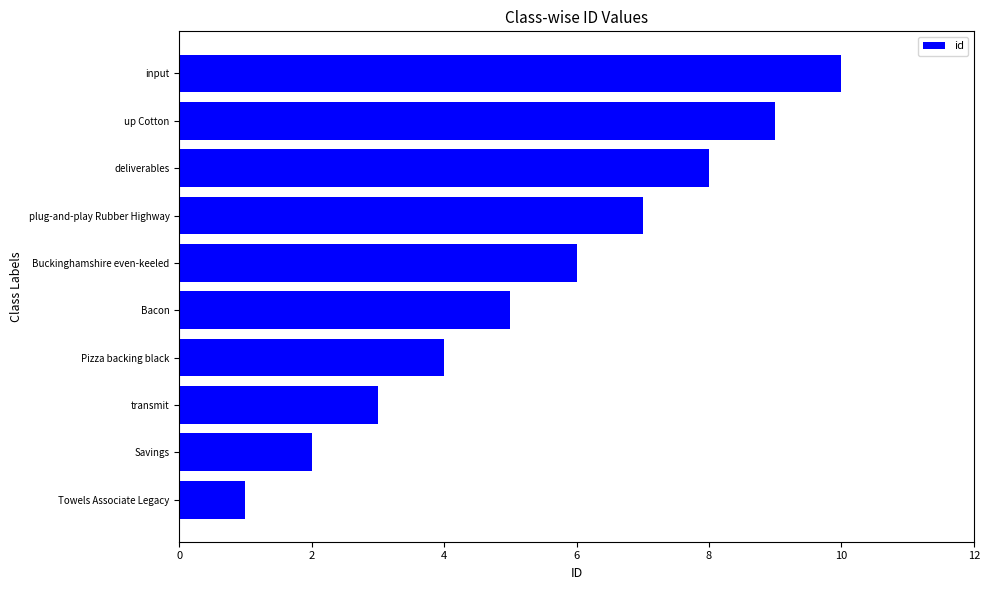

List the labels in order of value, smallest first.

Towels Associate Legacy, Savings, transmit, Pizza backing black, Bacon, Buckinghamshire even-keeled, plug-and-play Rubber Highway, deliverables, up Cotton, input